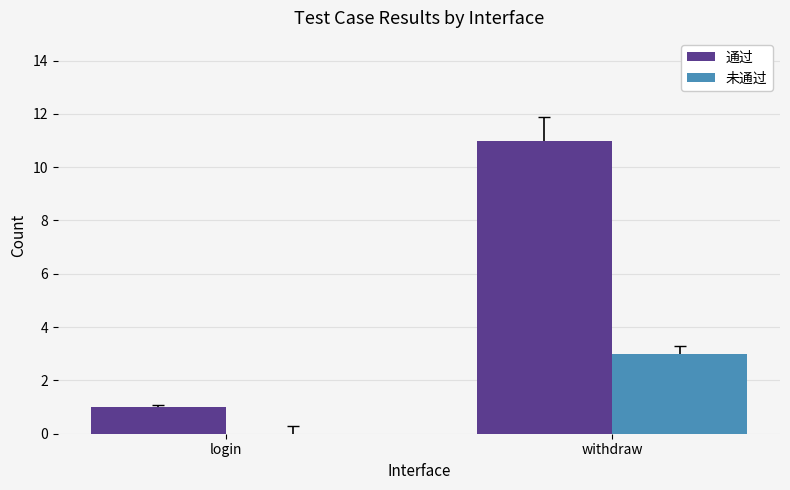

Reading left to right, extract all data points from this chart.

通过: login=1	withdraw=11
未通过: login=0	withdraw=3